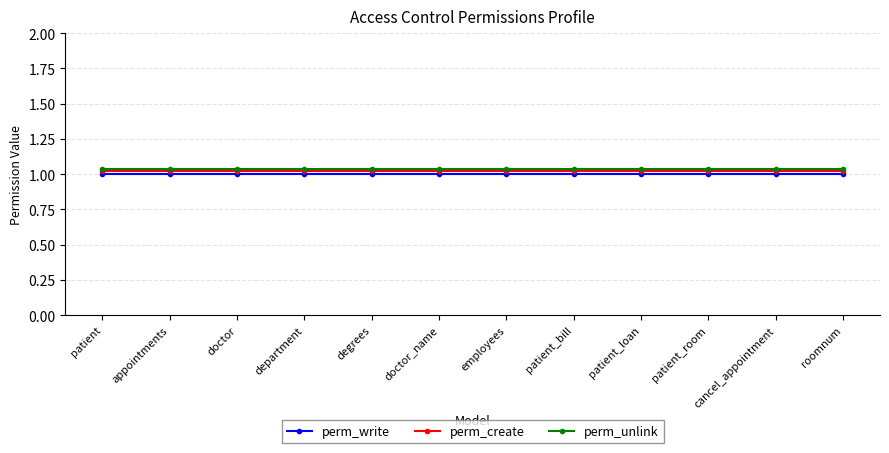

How many categories are shown in the chart?

12